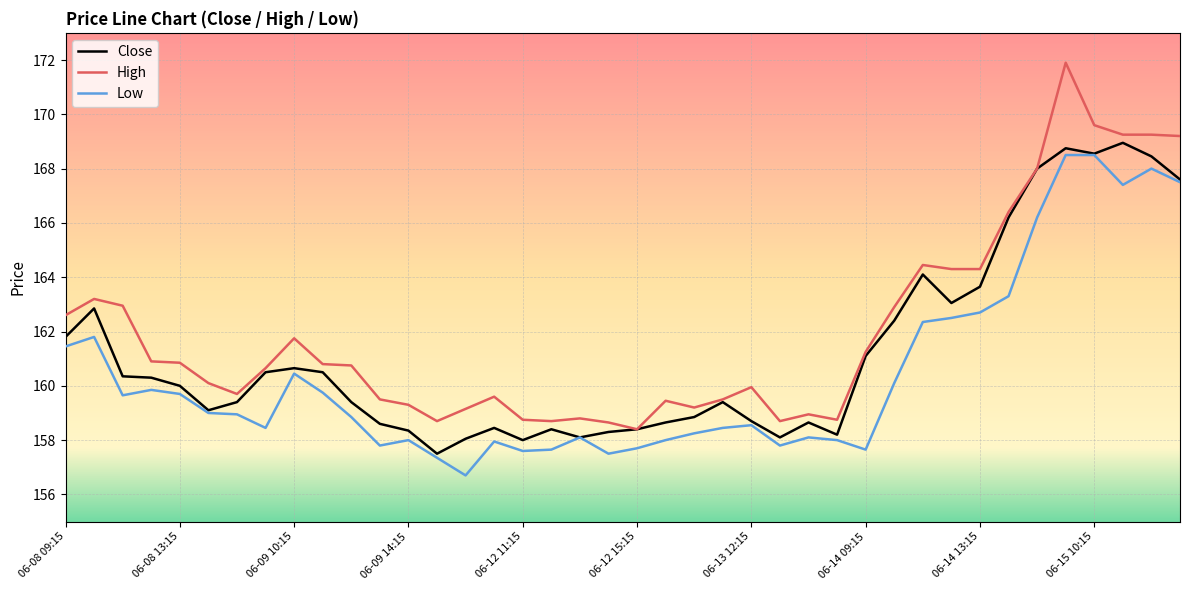

True or false: Low has more than 0 points higher than both neighbors.

True